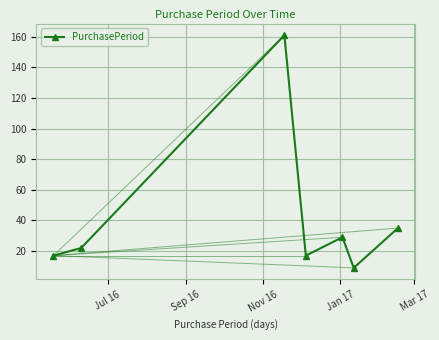

Reading right to left, transcribe all the data shown in this chart.

35	9	29	17	161	22	17